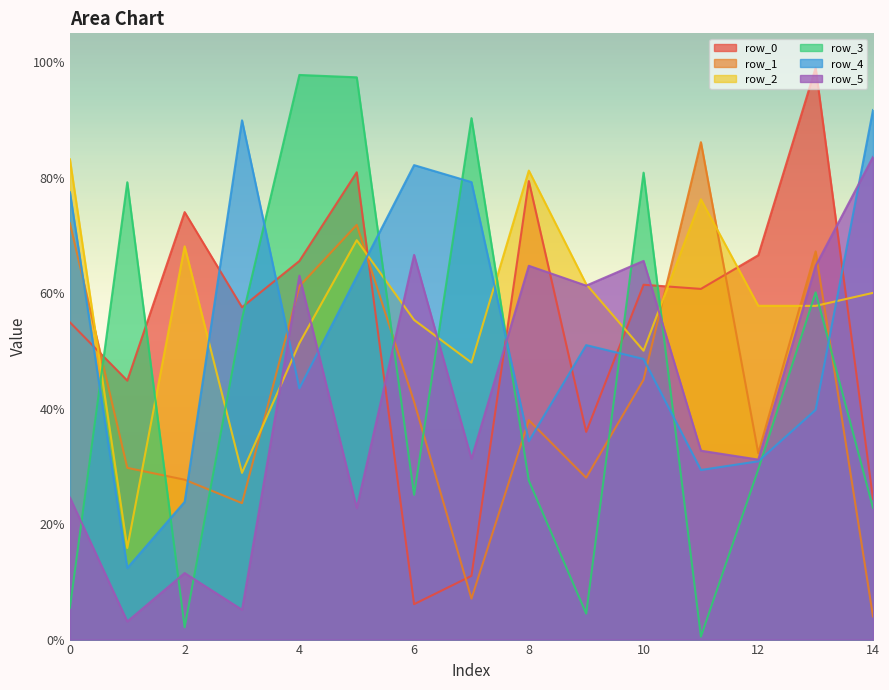

Which category has the lowest value in the row_3 series?

11